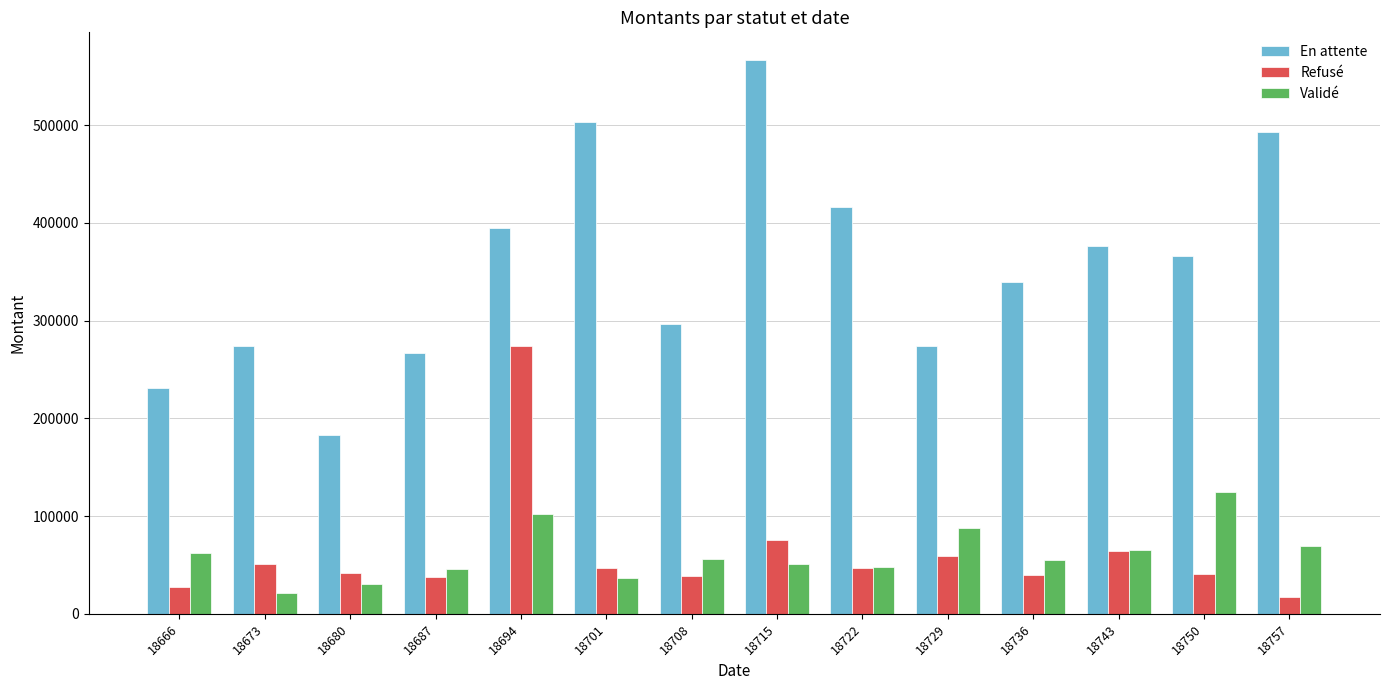

Which category has the lowest value in the En attente series?

18680